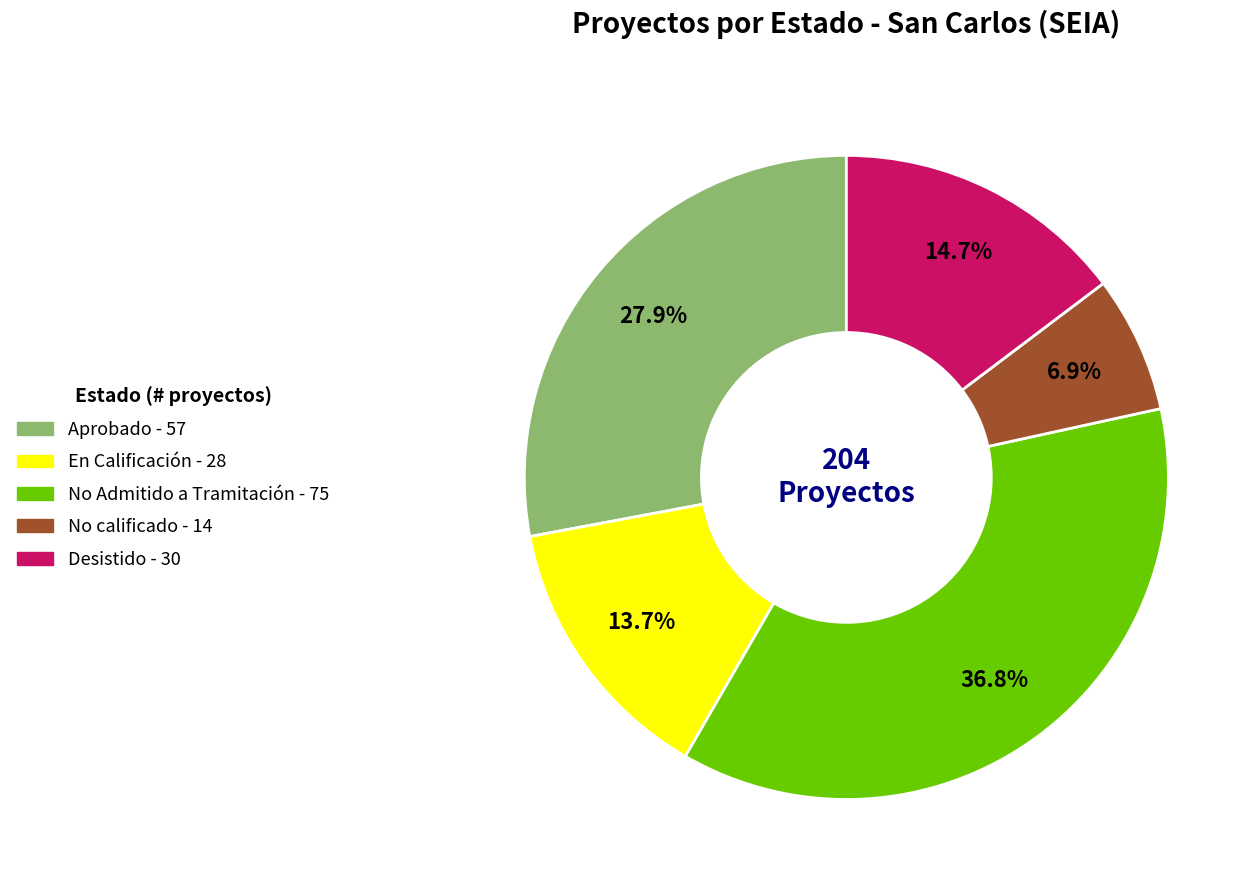

True or false: Desistido accounts for 29% of the total.

False